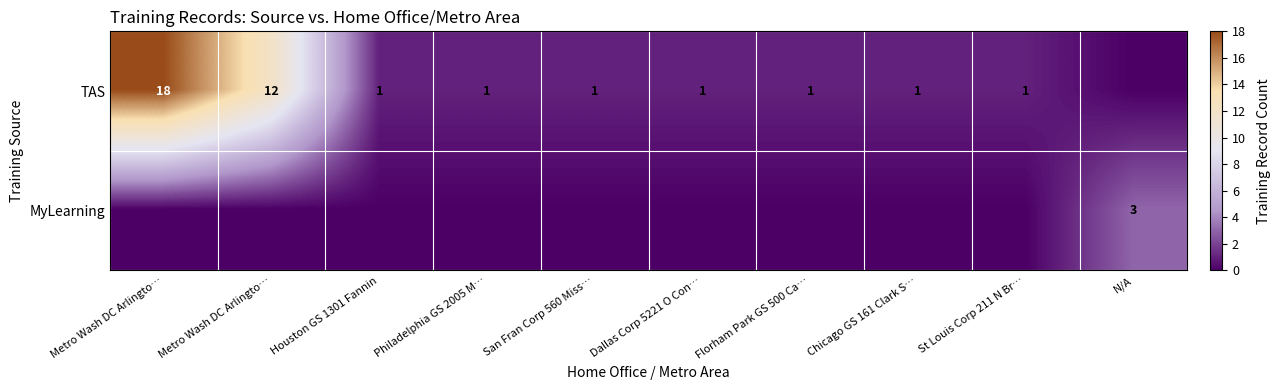

Between Dallas Corp 5221 O Con… and N/A, which series saw the biggest shift?

MyLearning